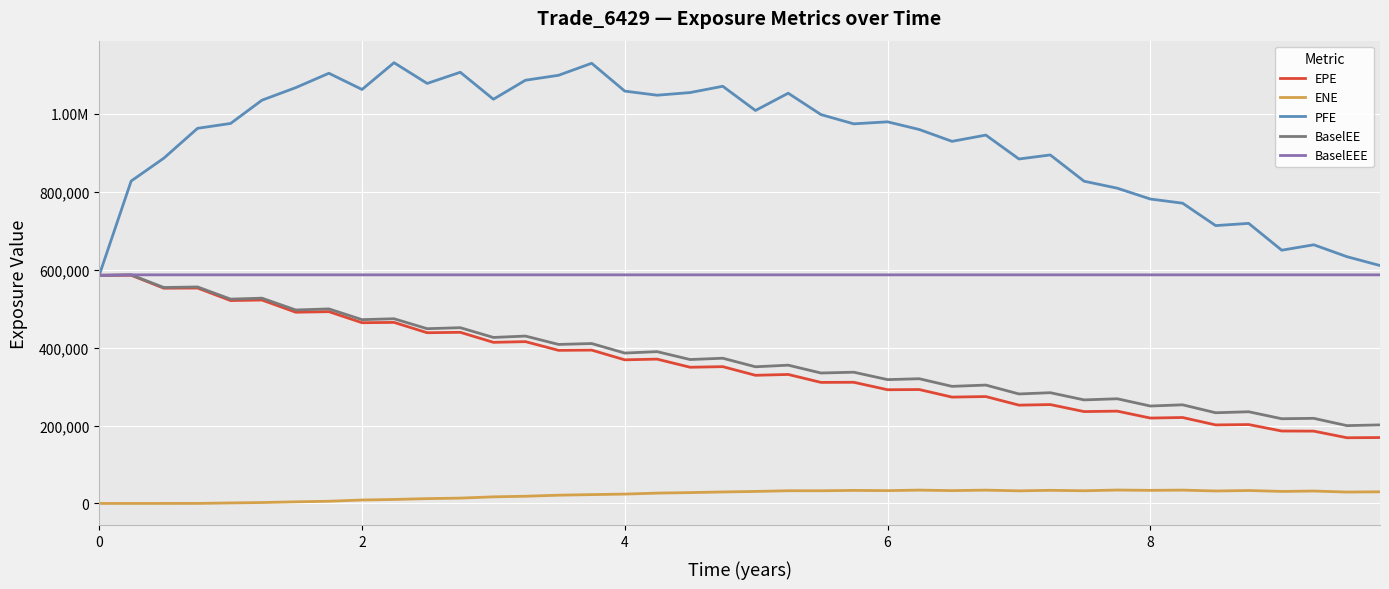

What are all the series names shown in the legend?

EPE, ENE, PFE, BaselEE, BaselEEE